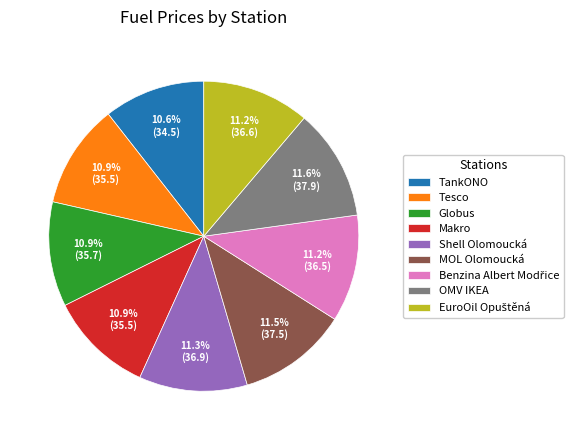

To the nearest percent, what is the average slice percentage?

11%